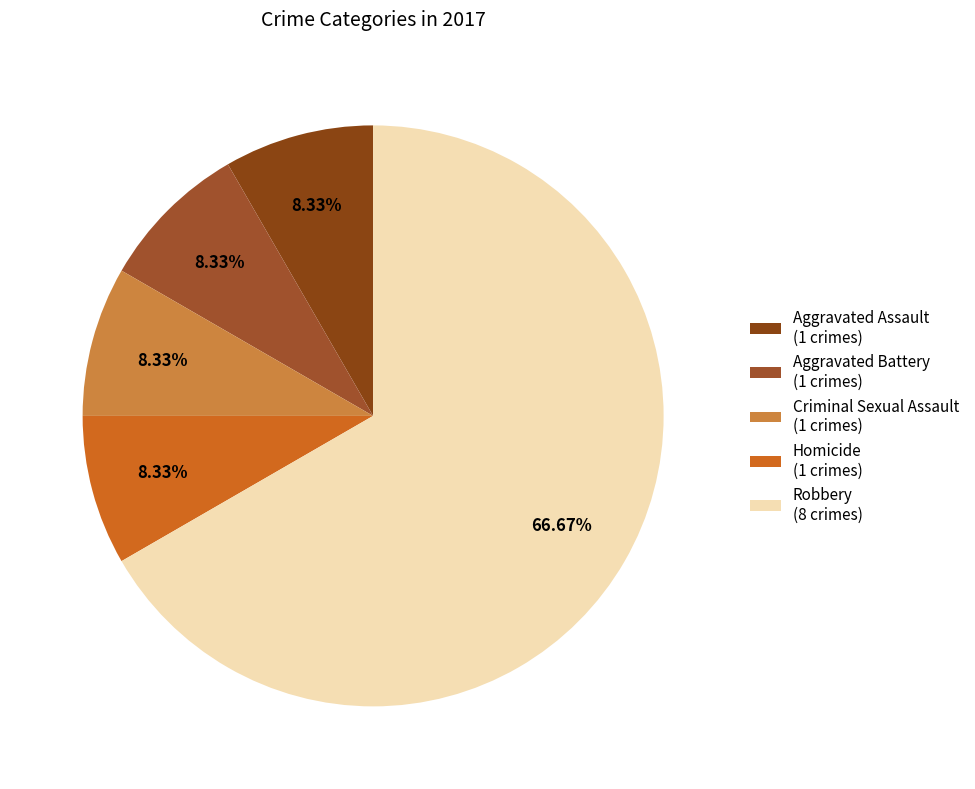

The Homicide slice represents 1% of the pie. True or false?

False